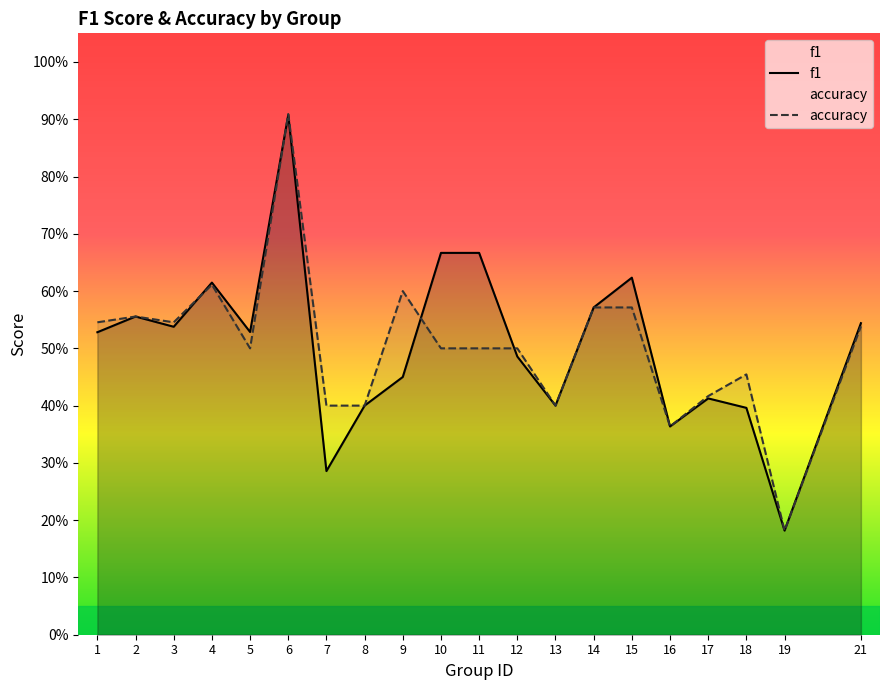

Where is accuracy nearest to the value 0?

19